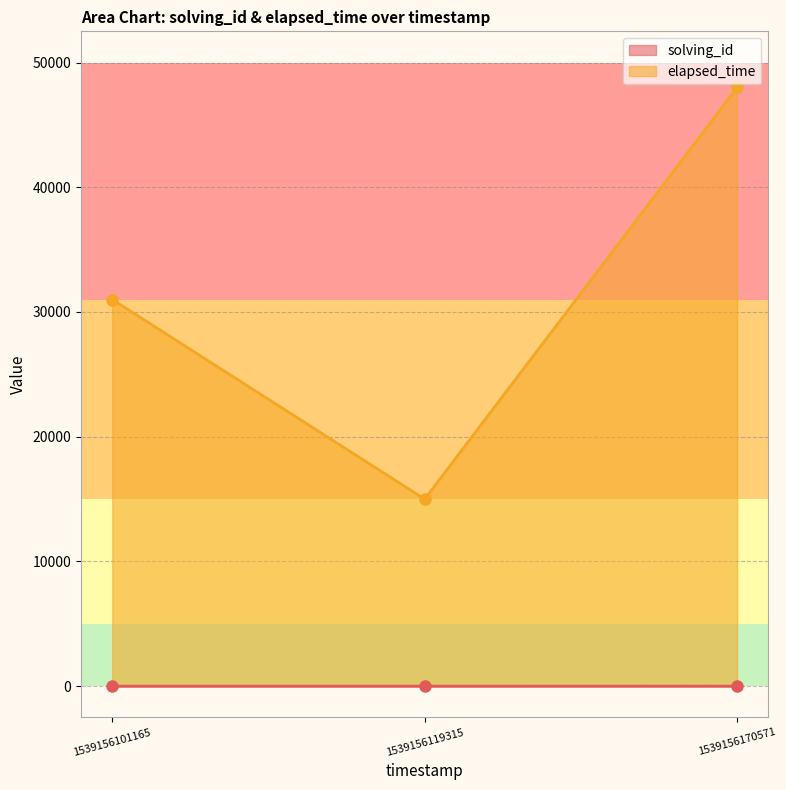

Reading left to right, extract all data points from this chart.

solving_id: 1539156101165=1	1539156119315=2	1539156170571=3
elapsed_time: 1539156101165=31000	1539156119315=15000	1539156170571=48000